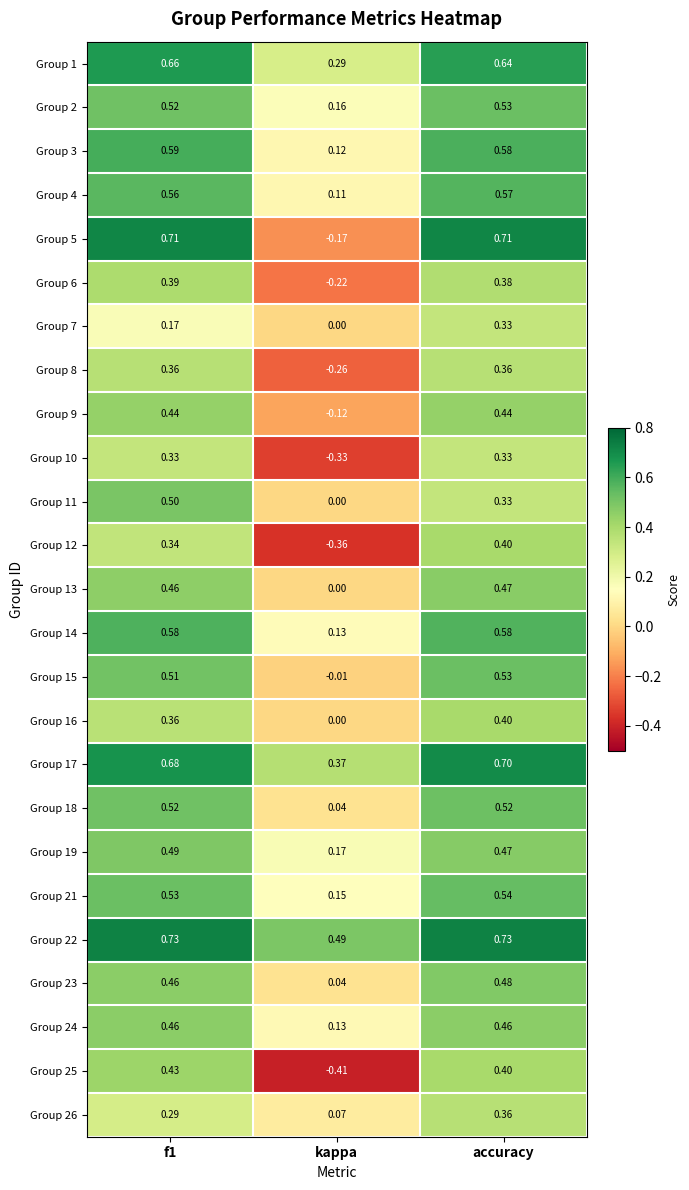

At which category is the sum across all series the highest?

accuracy